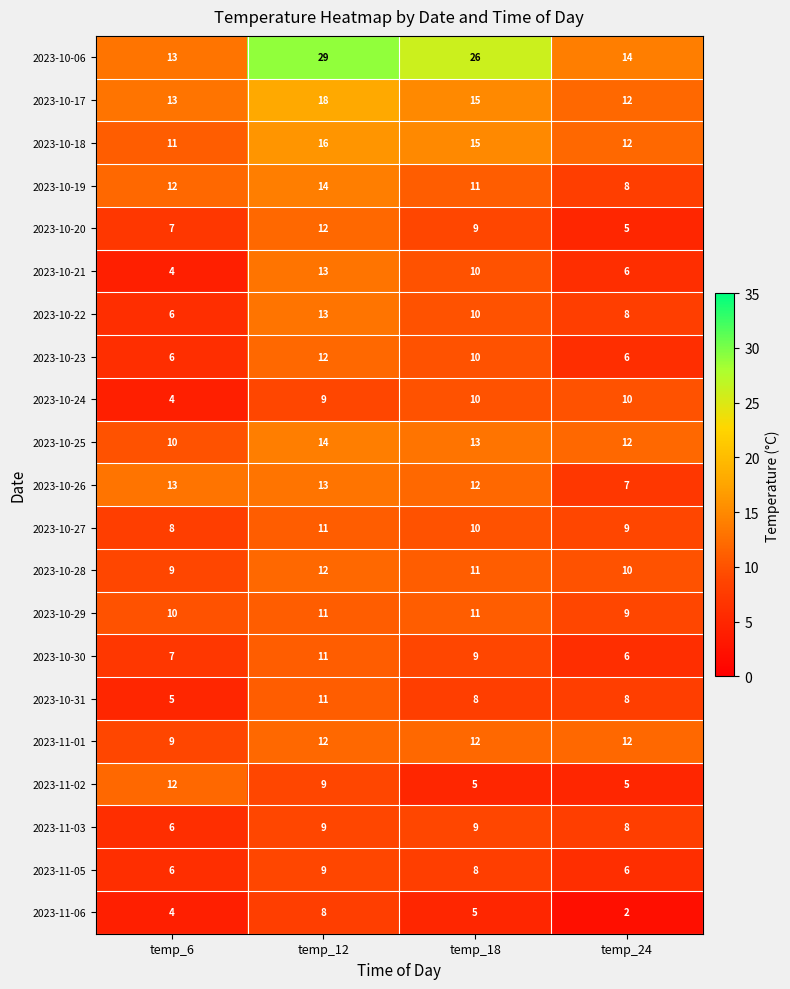

What is the smallest value displayed?

2